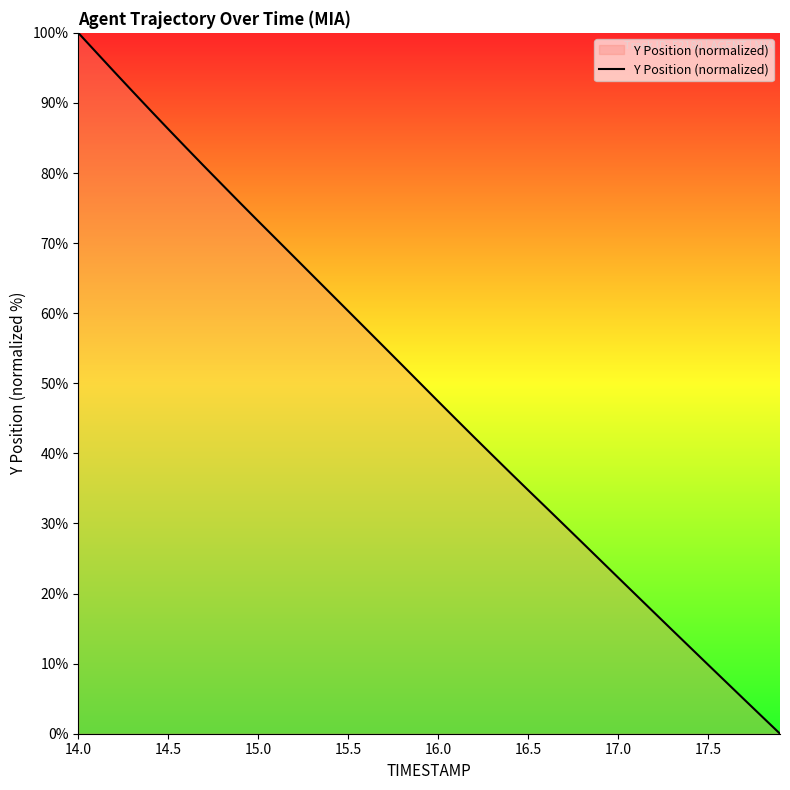

How many values exceed 50?

20